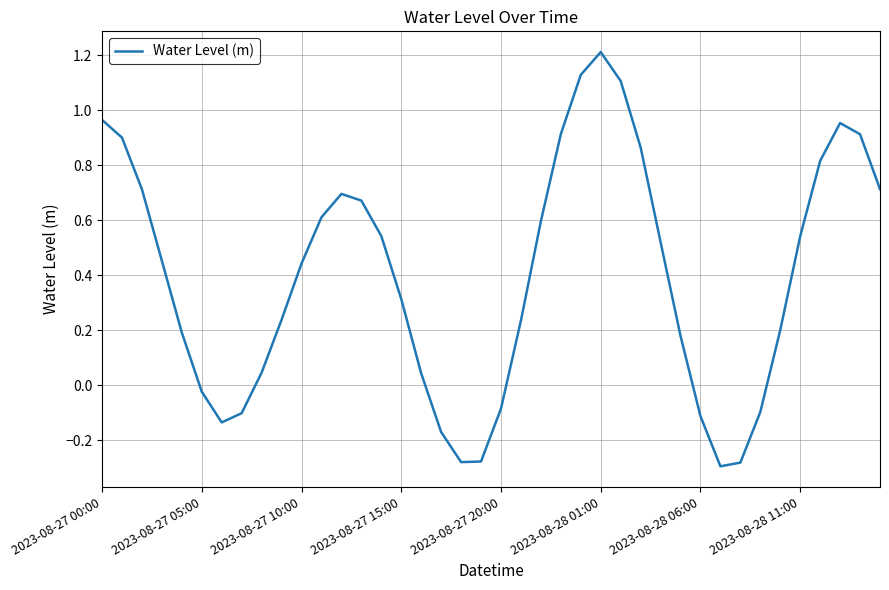

What is the difference between the maximum and minimum values?

1.5